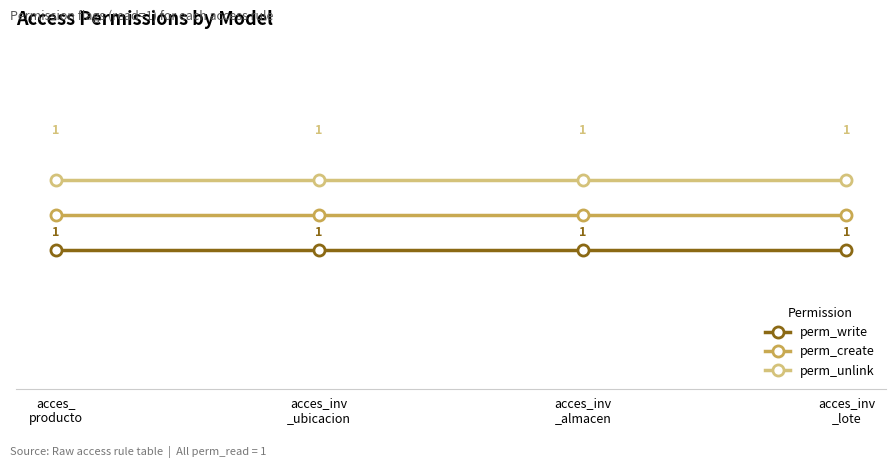

What is the smallest value displayed?

1.0